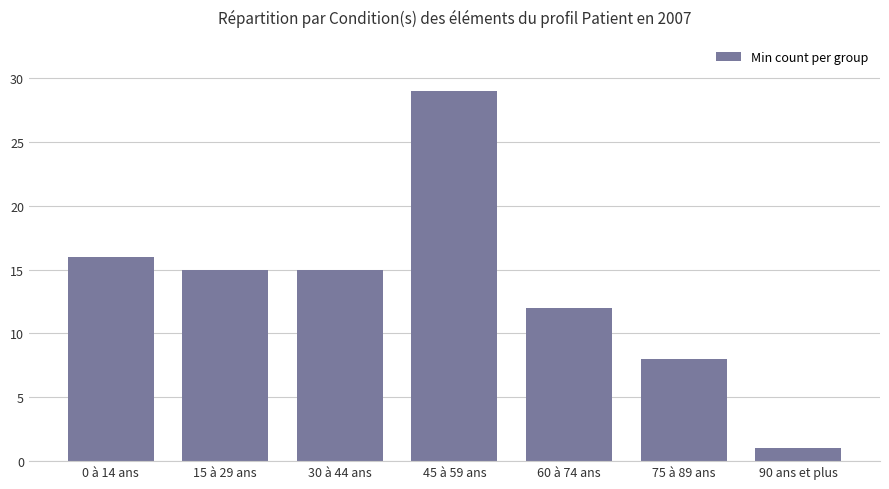

The value at 0 à 14 ans is 6. True or false?

False